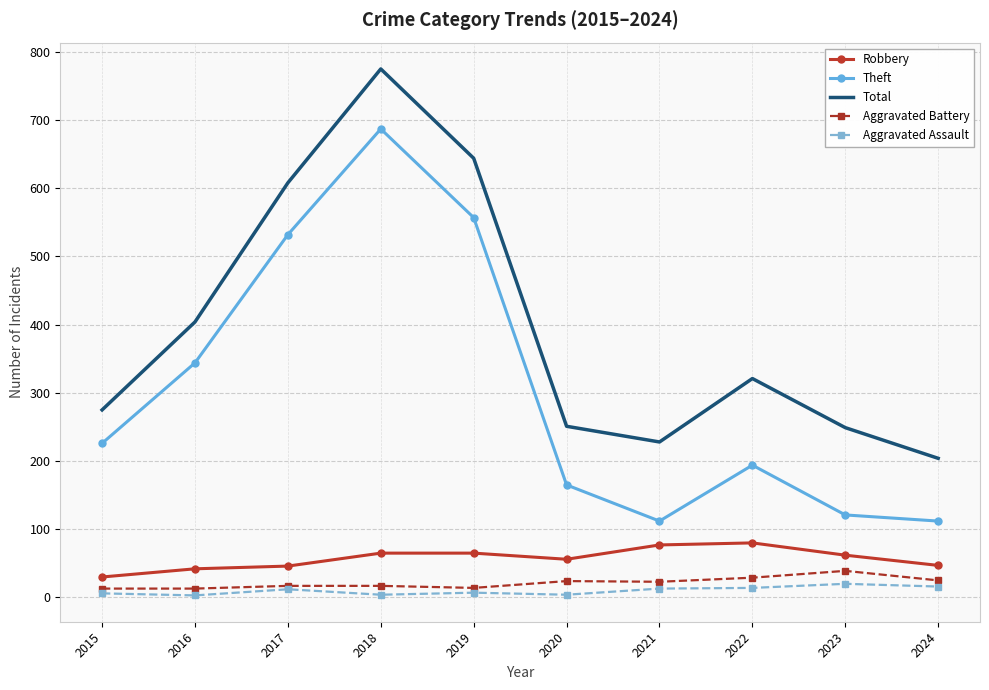

Is it true that Total equals 249 at 2023?

True